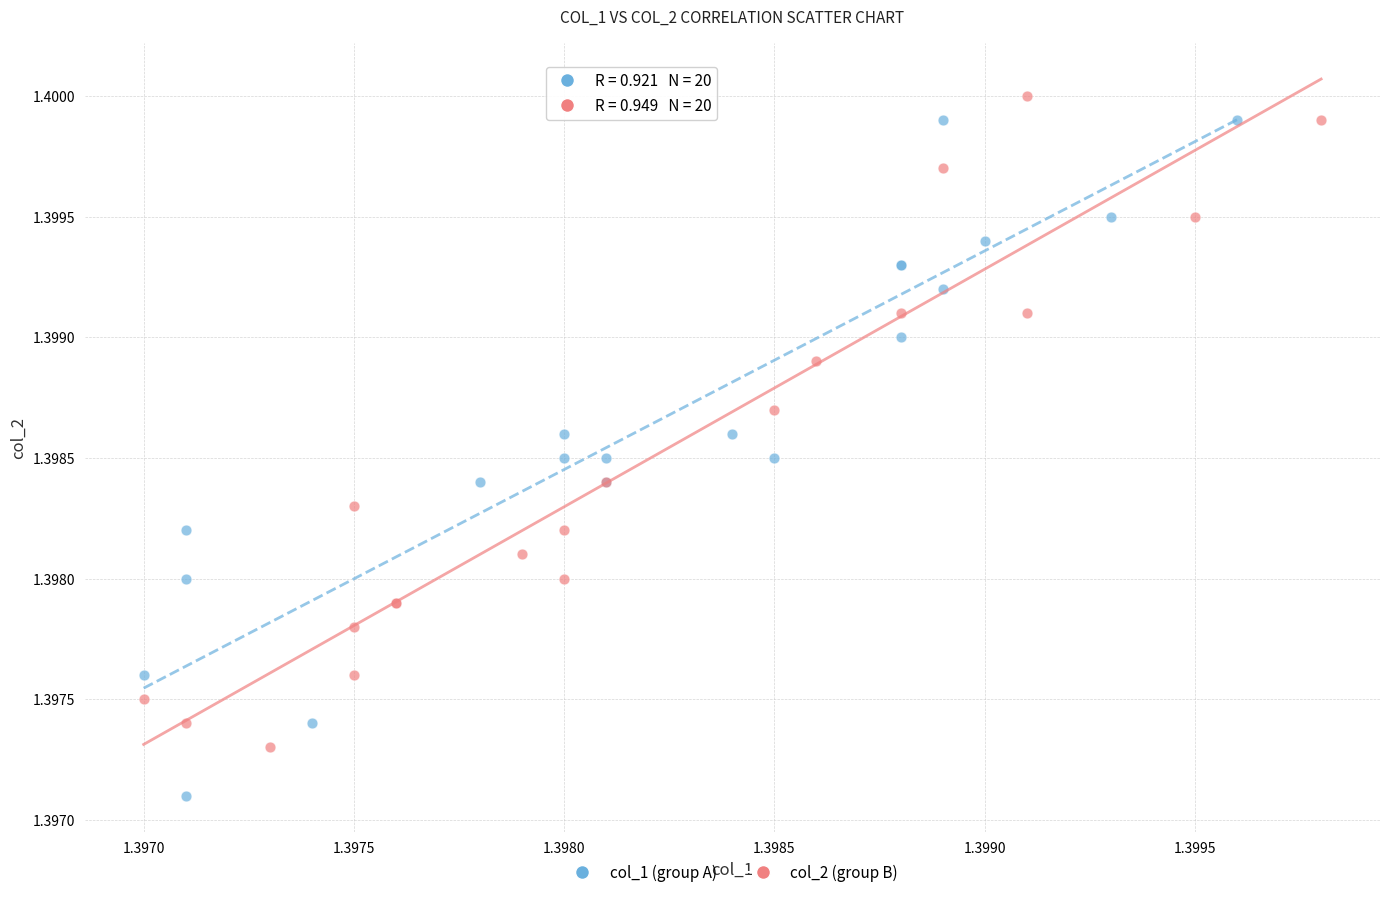

Which series contains the lowest Y value?

col_1 (group A)